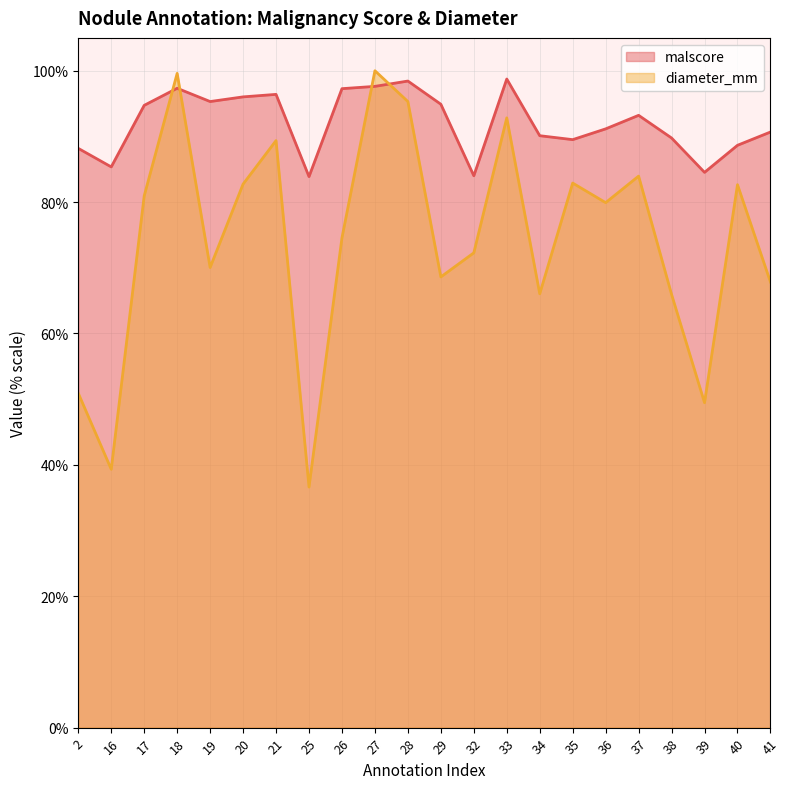

What is the difference between the maximum and minimum values in the diameter_mm series?

63.4